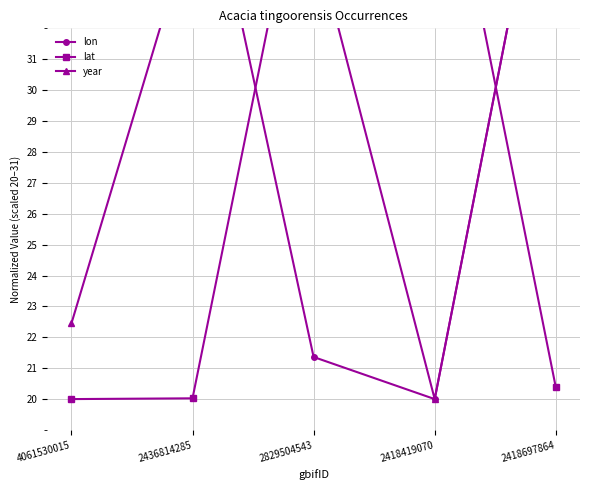

What are all the series names shown in the legend?

lon, lat, year